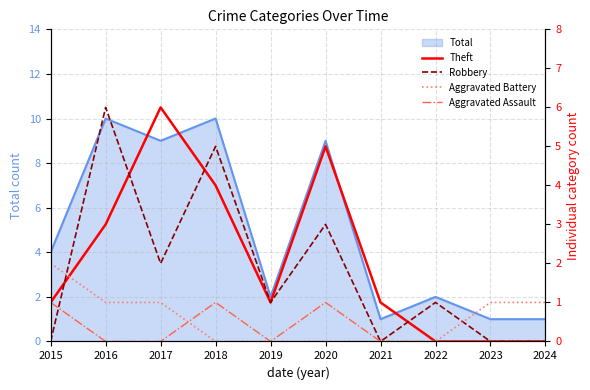

Reading right to left, transcribe all the data shown in this chart.

Theft: 2024=0	2023=0	2022=0	2021=1	2020=5	2019=1	2018=4	2017=6	2016=3	2015=1
Robbery: 2024=0	2023=0	2022=1	2021=0	2020=3	2019=1	2018=5	2017=2	2016=6	2015=0
Aggravated Battery: 2024=1	2023=1	2022=0	2021=0	2020=0	2019=0	2018=0	2017=1	2016=1	2015=2
Aggravated Assault: 2024=0	2023=0	2022=0	2021=0	2020=1	2019=0	2018=1	2017=0	2016=0	2015=1